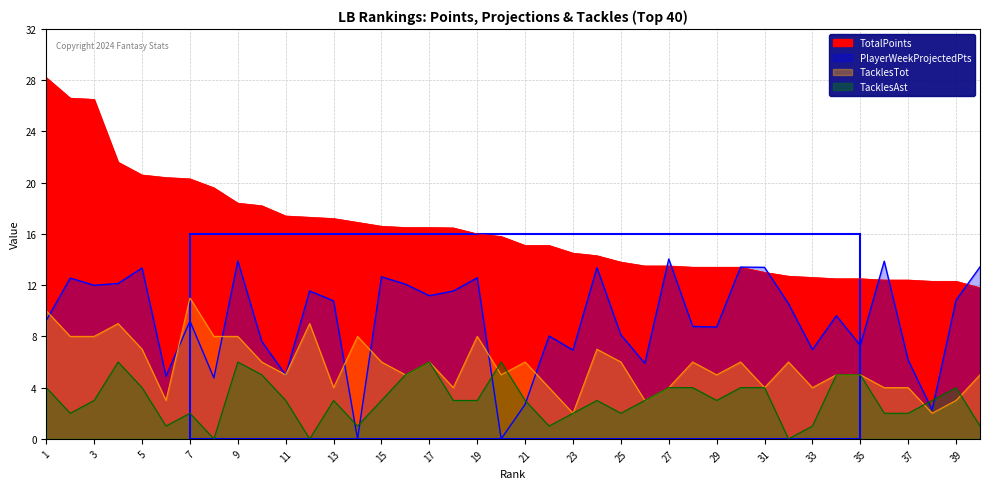

What is the maximum value for PlayerWeekProjectedPts?

14.0